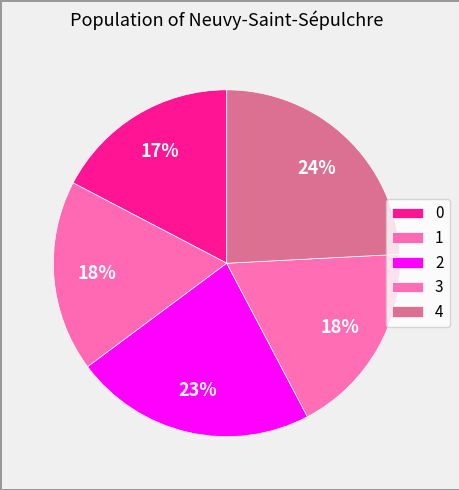

How many slices are in this pie chart?

5